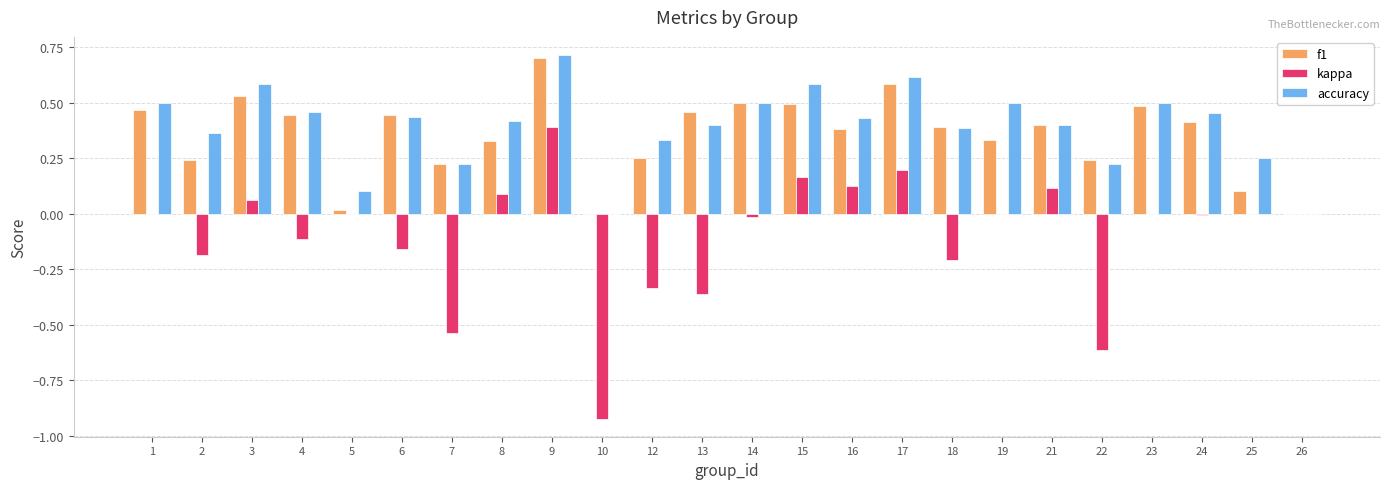

The value of f1 at 16 is 0.6. True or false?

False